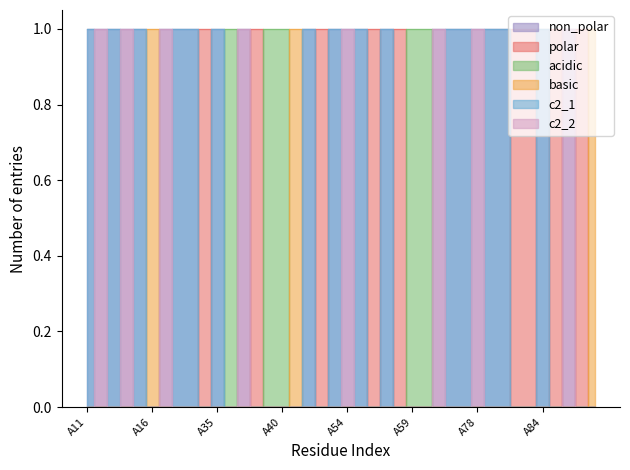

Which category has the highest value across all series?

A11